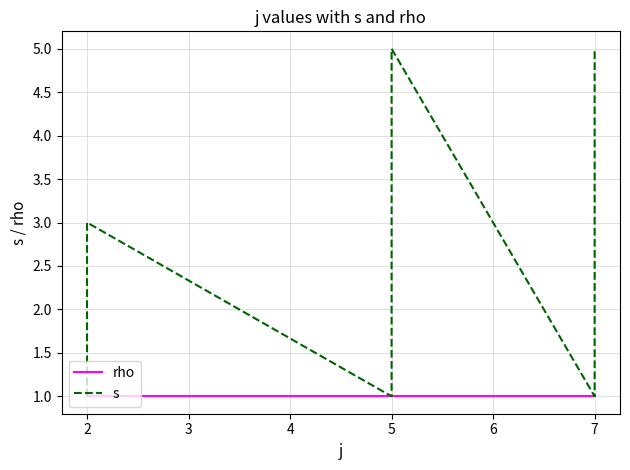

What is the difference between the second highest and minimum values in the s series?

4